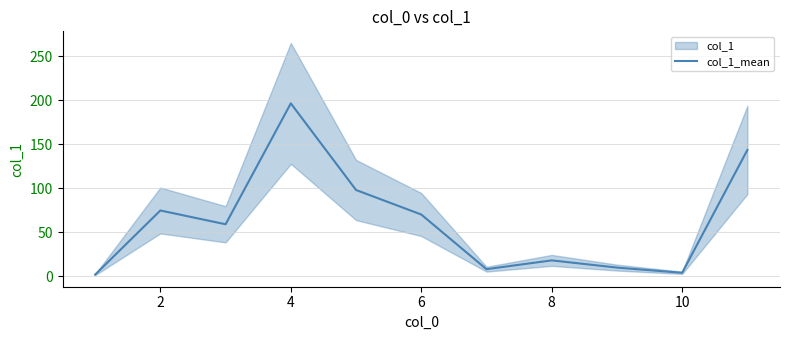

What is the average value?

62.0